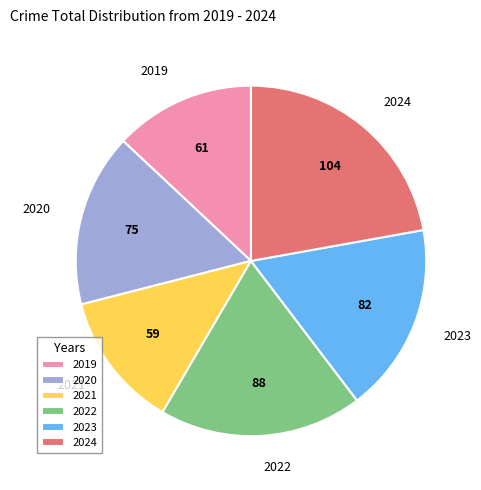

Which category has the biggest portion of the pie?

2024